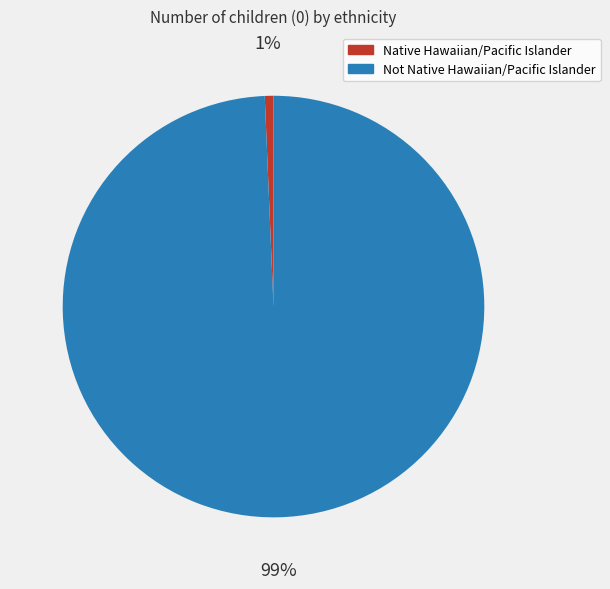

To the nearest percent, what is the combined percentage of Not Native Hawaiian/Pacific Islander and Native Hawaiian/Pacific Islander?

100%